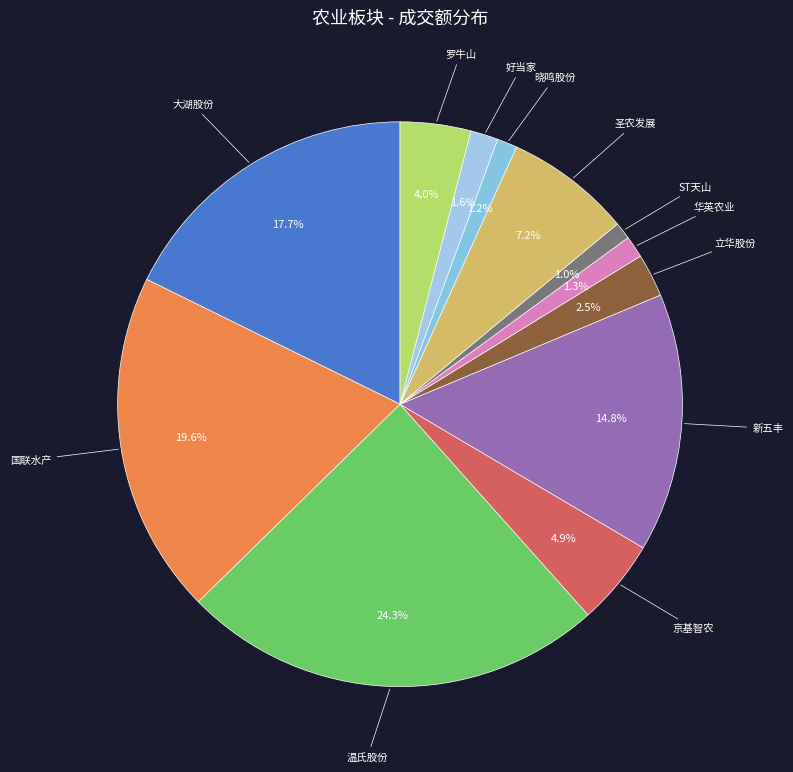

How much of the chart is everything except 温氏股份?

75.7%